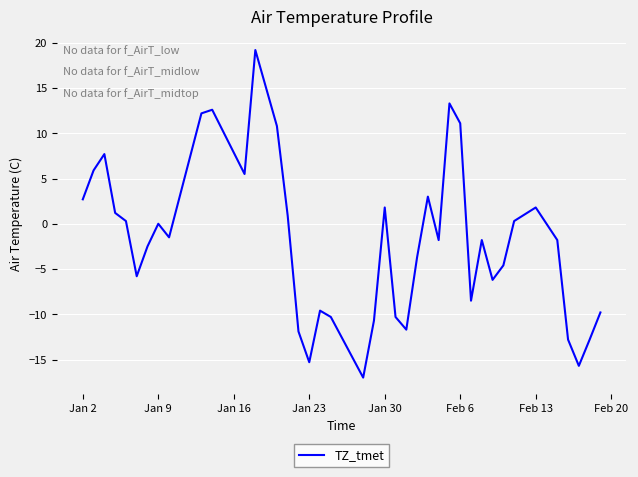

What is the maximum value shown in the chart?

19.2